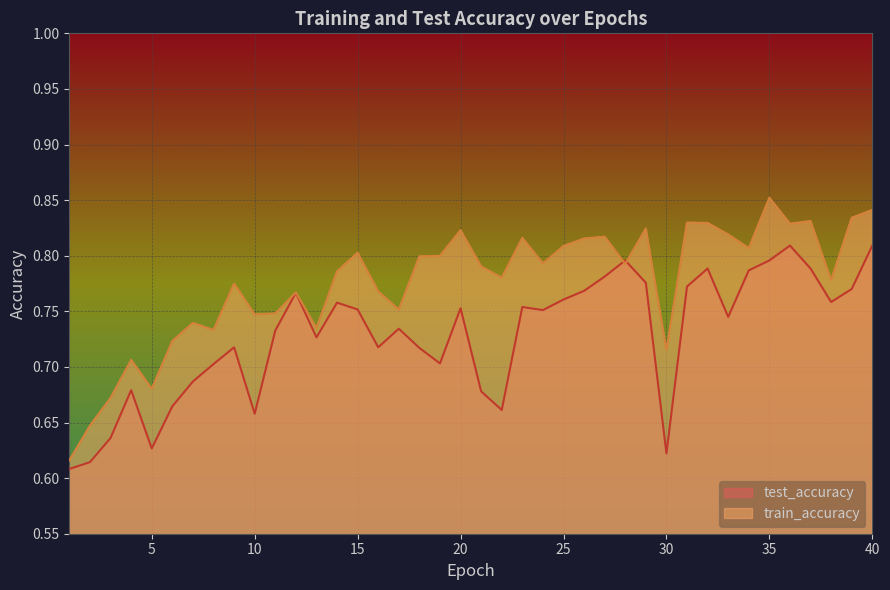

What is the value of the test_accuracy point at the 6th from the left?

0.7